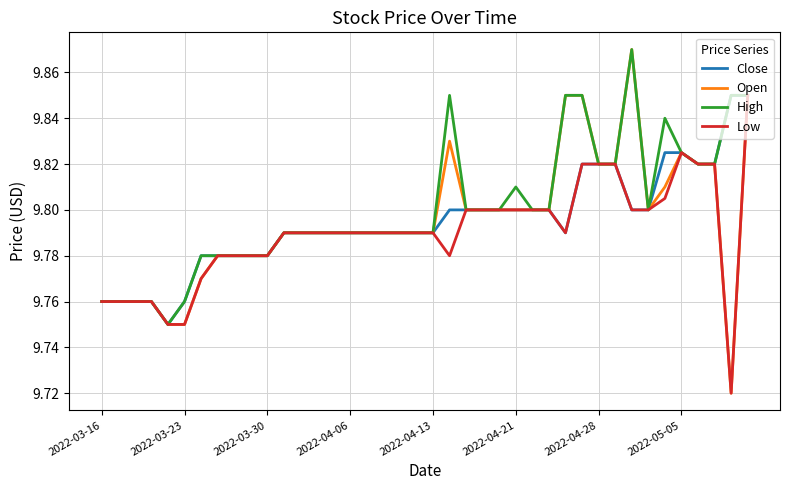

Which series has the largest range (max minus min)?

Open